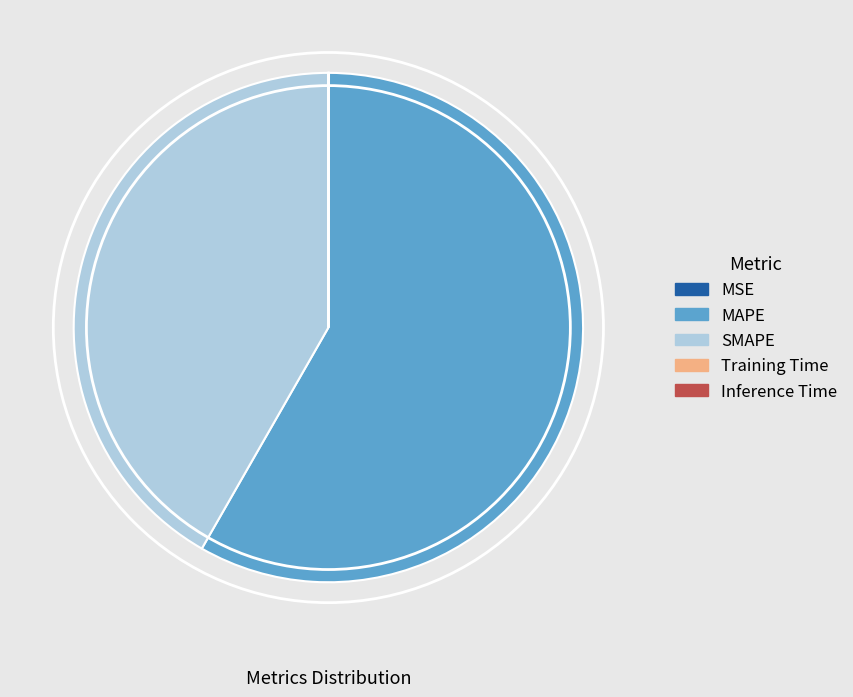

Is MAPE the majority of the pie?

Yes